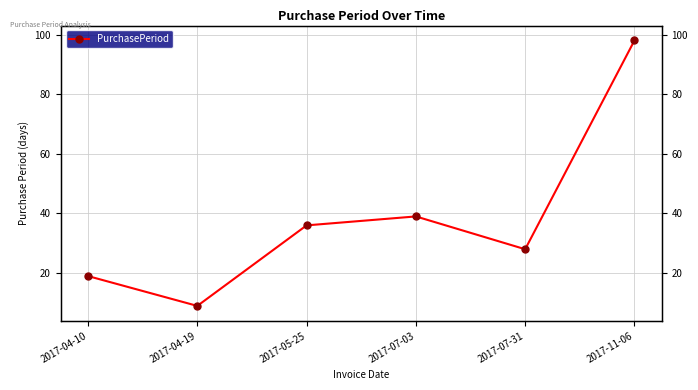

Count the number of categories in the chart.

6